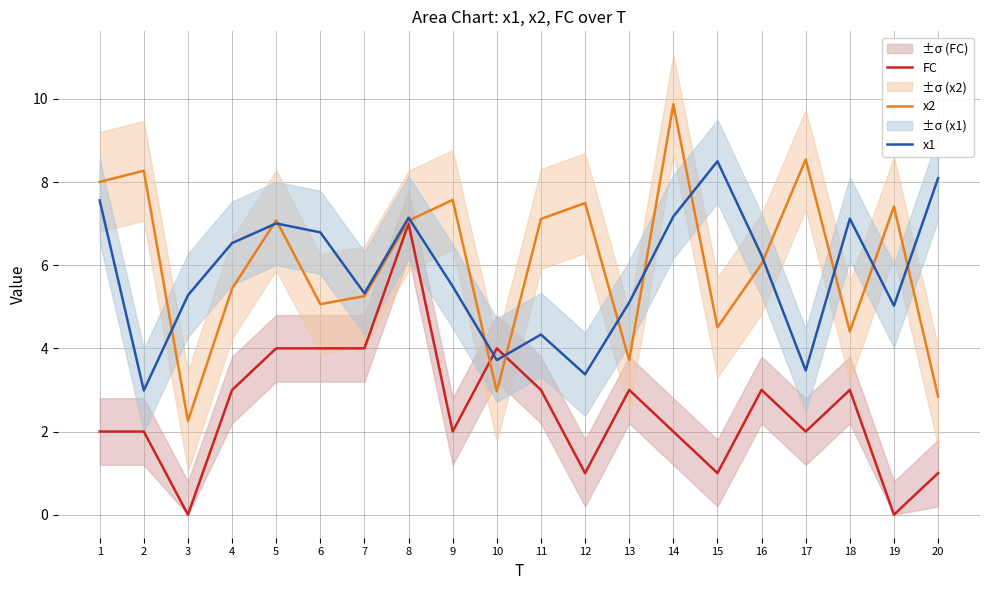

Where does the FC series first go above 3?

5